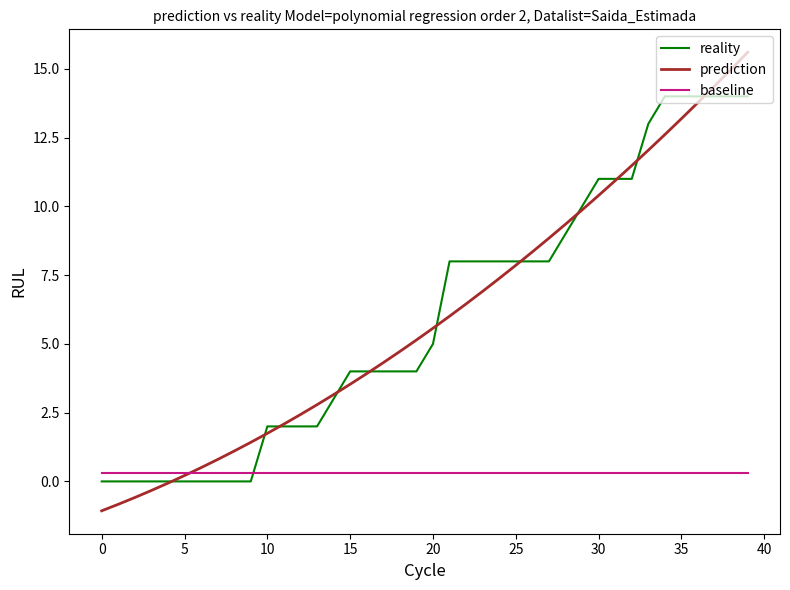

Rank the series by their maximum value, from highest to lowest.

prediction, reality, baseline